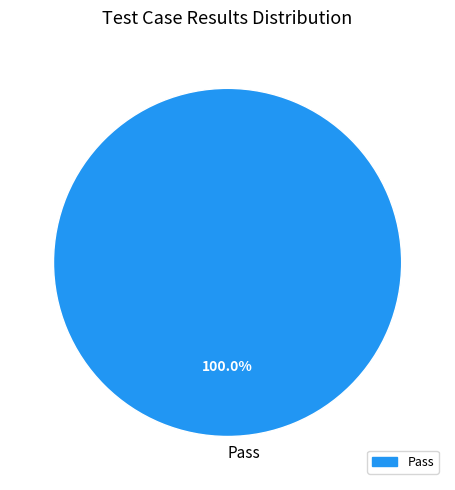

What is the majority slice?

Pass